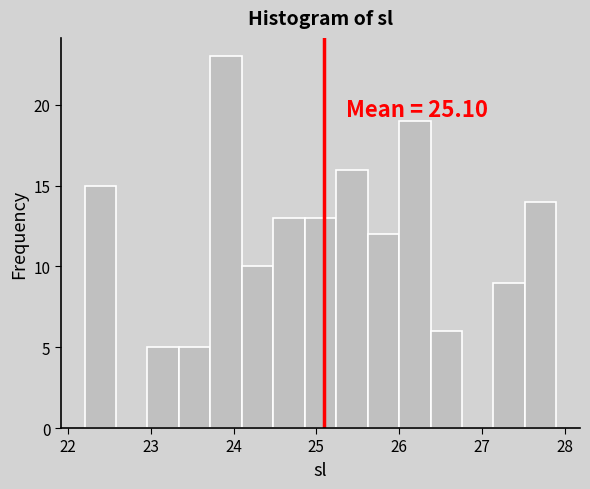

Around what value on the x-axis is the tallest bar? Give the approximate position of its centre, as read against the axis.

23.9